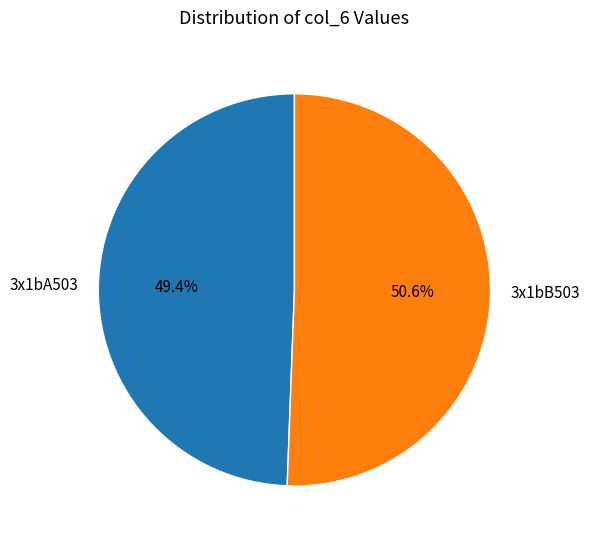

To the nearest percent, what is the difference between the largest and smallest slice percentages?

1%